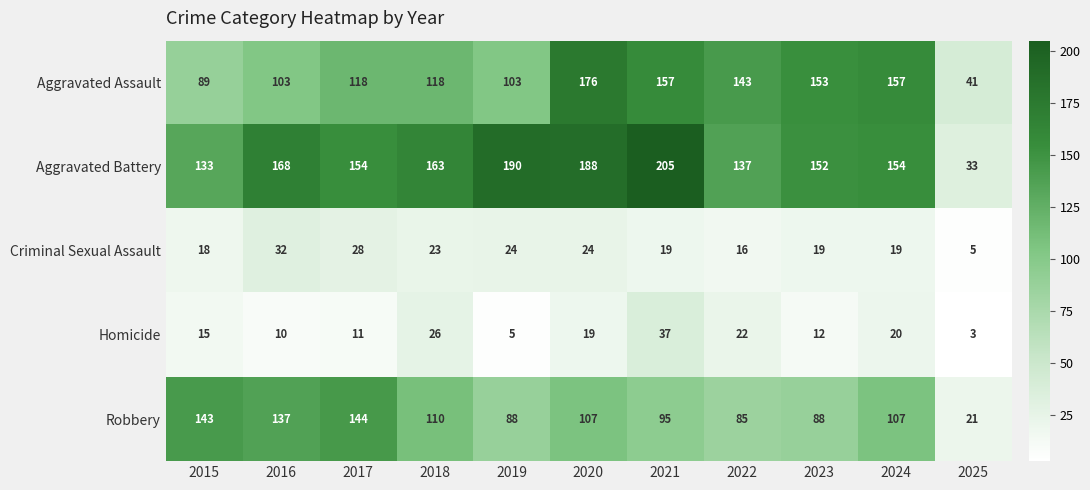

Which series has the widest spread of values?

Aggravated Battery